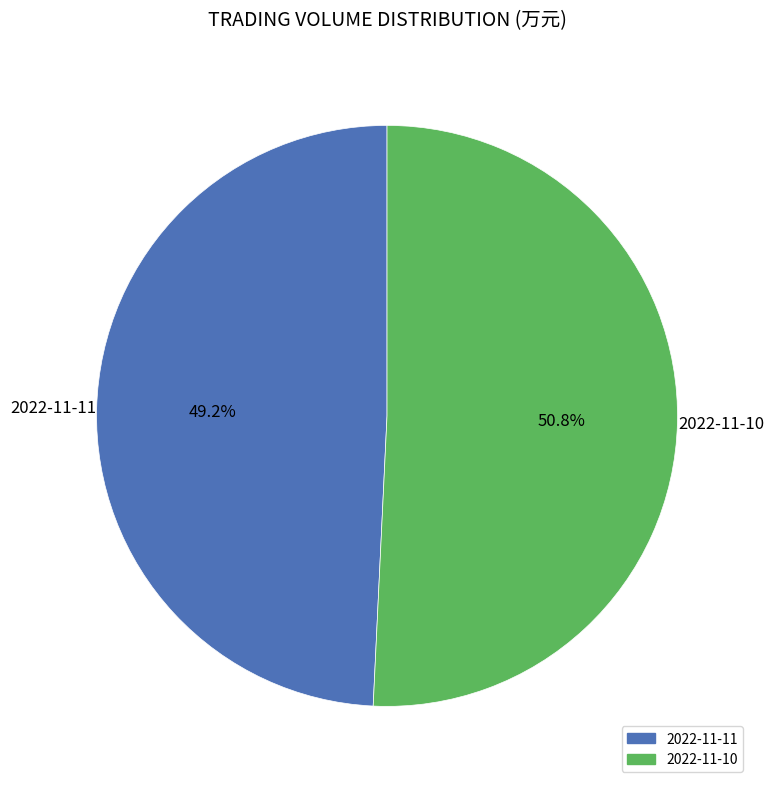

Which category has the biggest portion of the pie?

2022-11-10